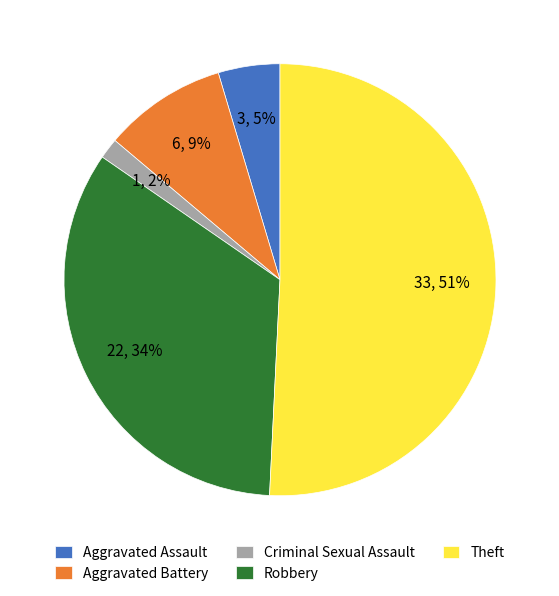

To the nearest percent, what is the average slice percentage?

20%